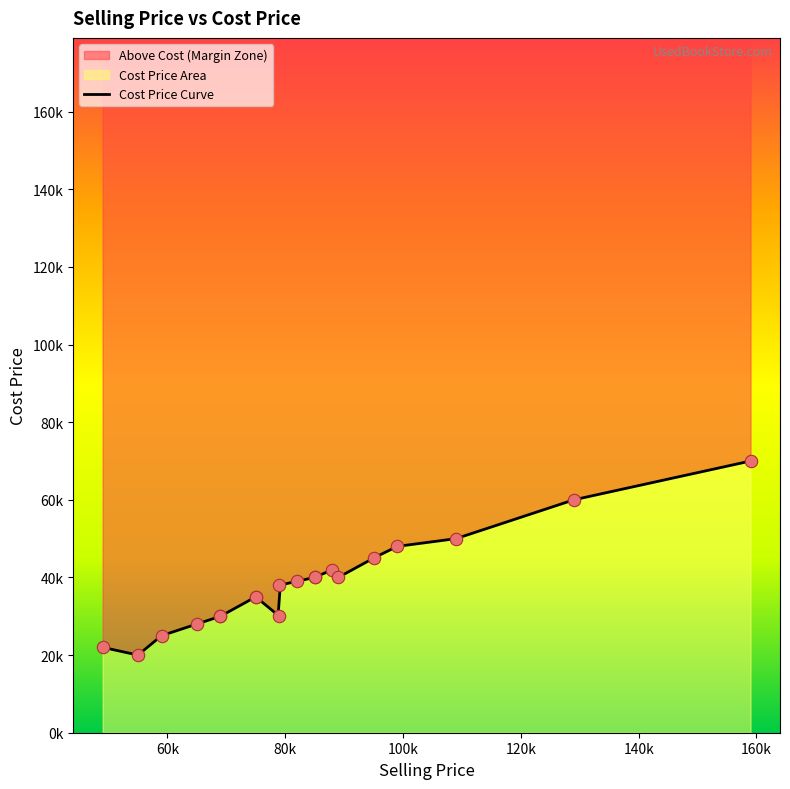

At how many categories does at least one series exceed 154361?

1